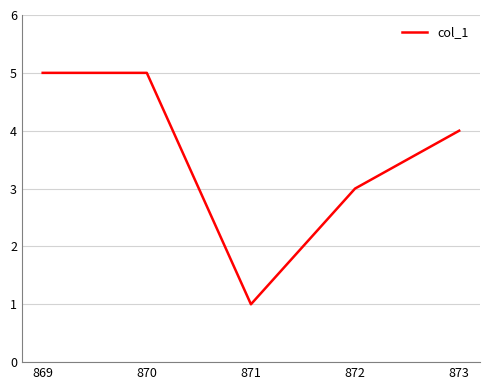

True or false: the data has more than 2 interior local peaks.

False